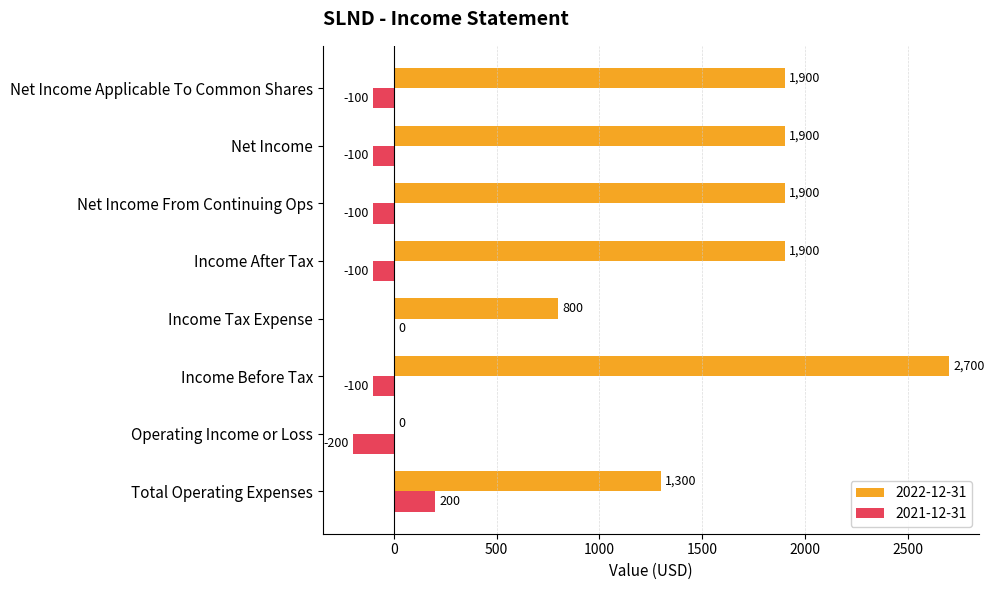

Read the 2021-12-31 value at Net Income Applicable To Common Shares, to the nearest 10.

-100